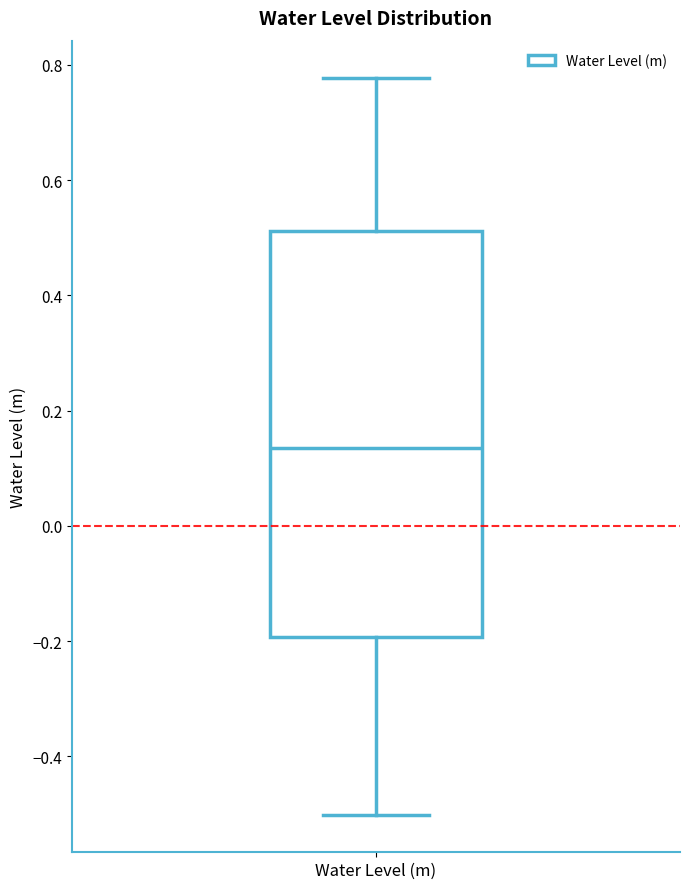

Transcribe this box plot: give where the median line is, the range the box spans, and where the two whiskers end, as read against the y-axis. The values are not printed on the chart, so give them approximately, as read against the axis.

median 0.14, box -0.20 to 0.52, whiskers -0.50 to 0.78